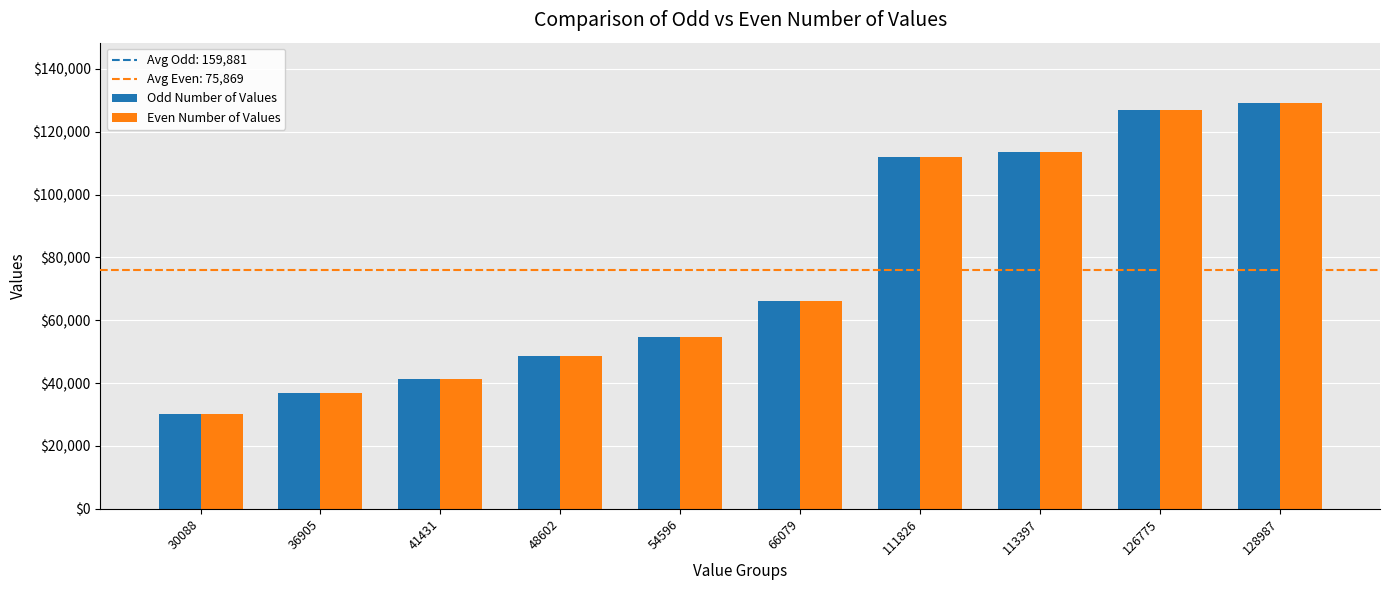

What is the total value across all series at 66079?

132158